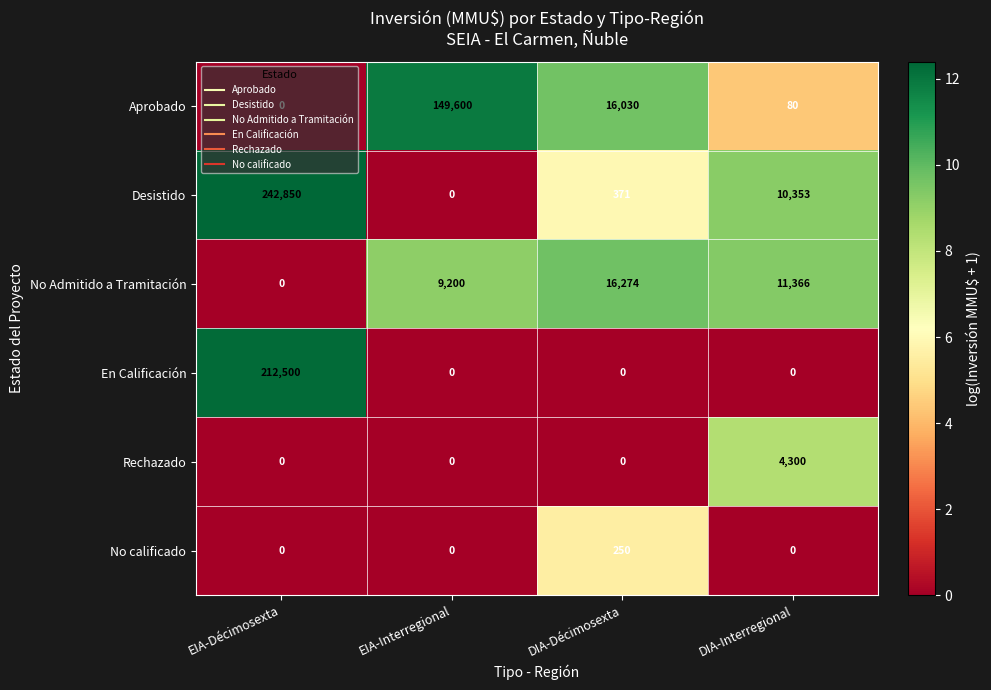

What is the greatest value displayed?

242850